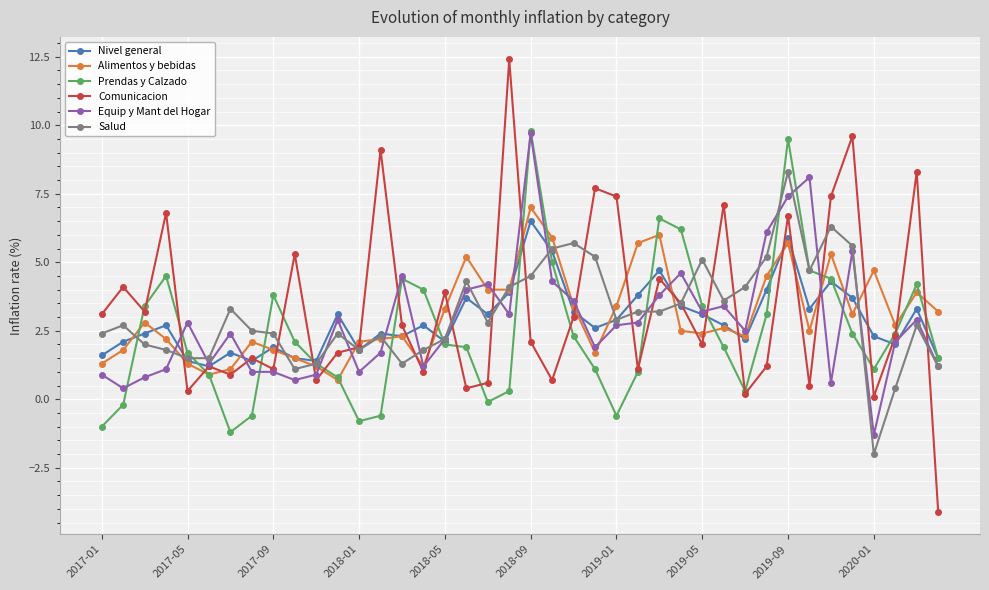

True or false: Equip y Mant del Hogar and Nivel general intersect in this chart.

True